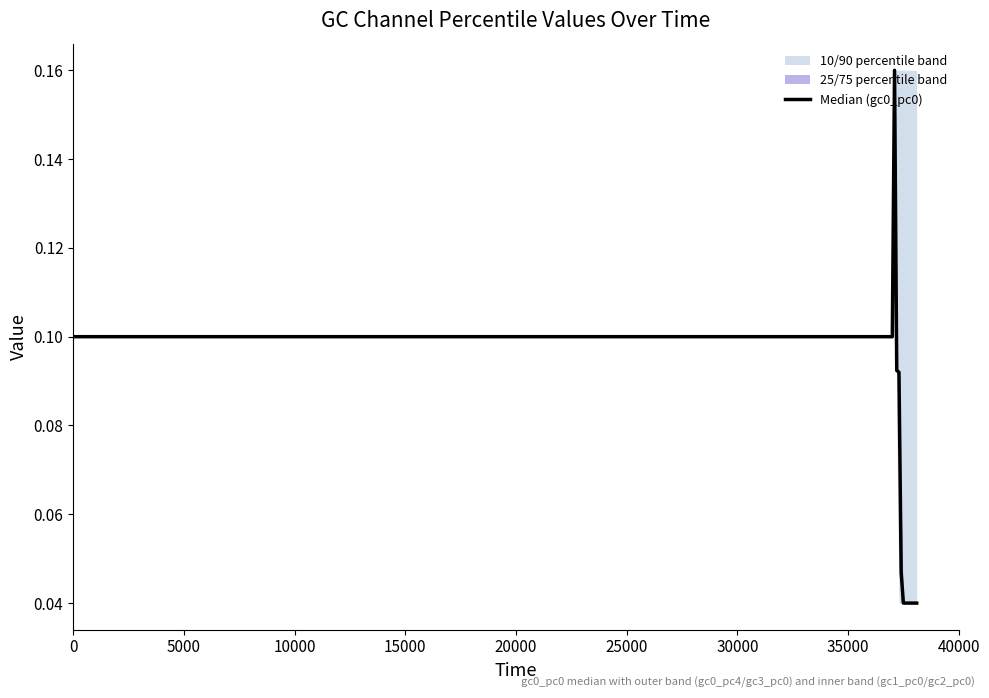

Does the chart display data point markers on the line(s)?

No